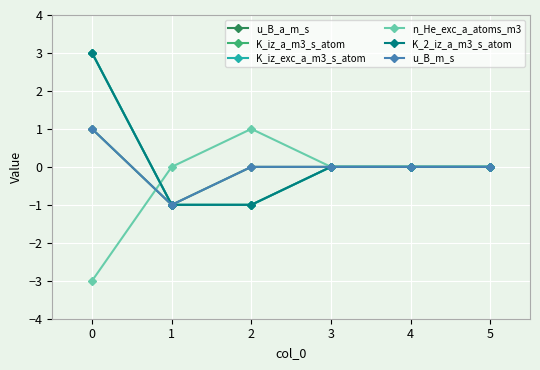

Rank the series at 4 from highest to lowest value.

u_B_a_m_s, K_iz_a_m3_s_atom, K_iz_exc_a_m3_s_atom, n_He_exc_a_atoms_m3, K_2_iz_a_m3_s_atom, u_B_m_s